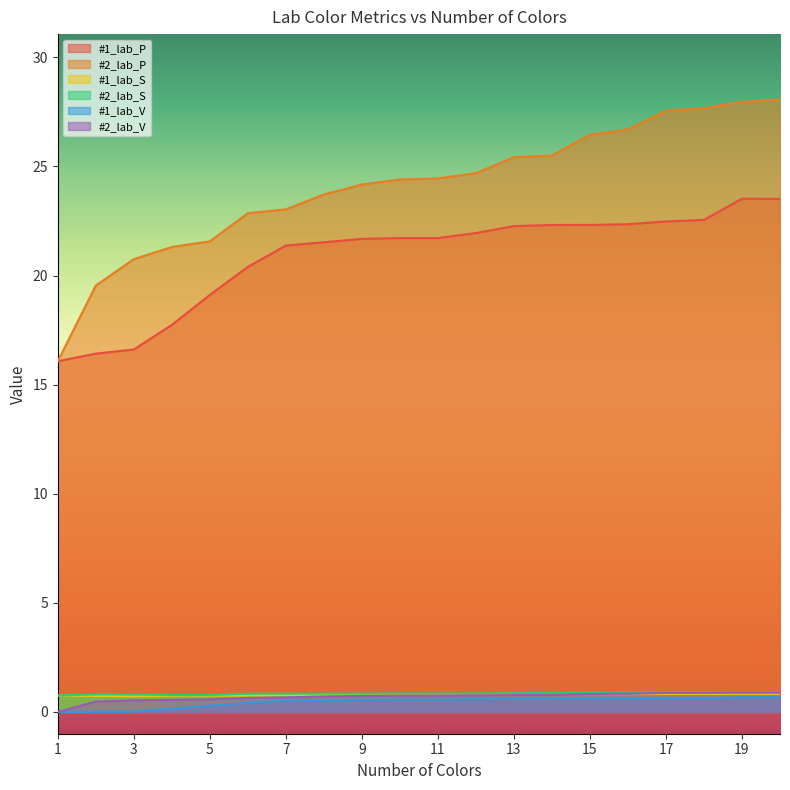

Rank the series by their maximum value, from highest to lowest.

#2_lab_P, #1_lab_P, #2_lab_S, #2_lab_V, #1_lab_S, #1_lab_V